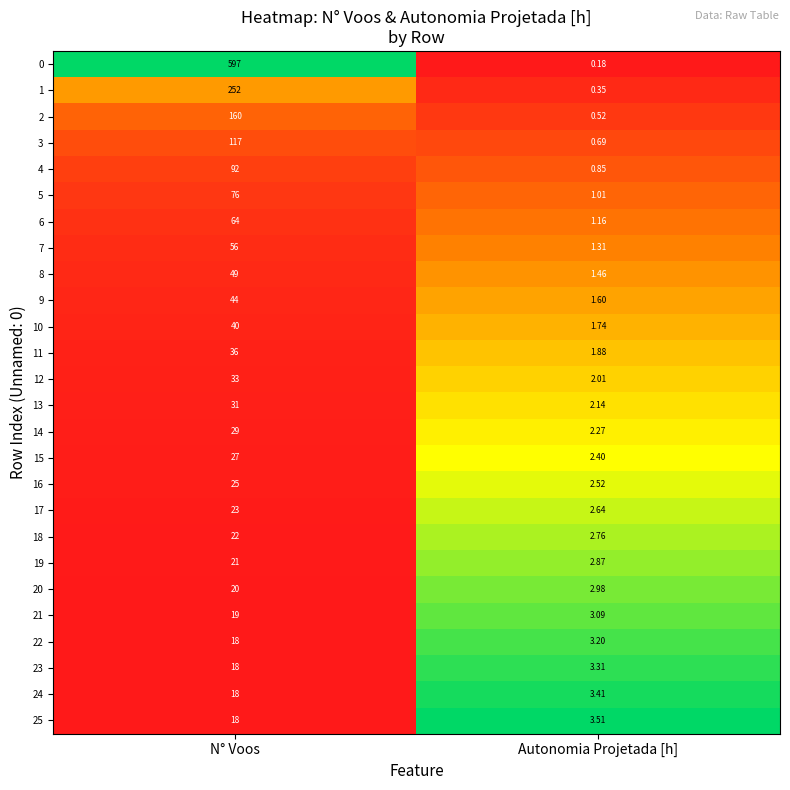

Rank the categories by 1 value from highest to lowest.

N° Voos, Autonomia Projetada [h]